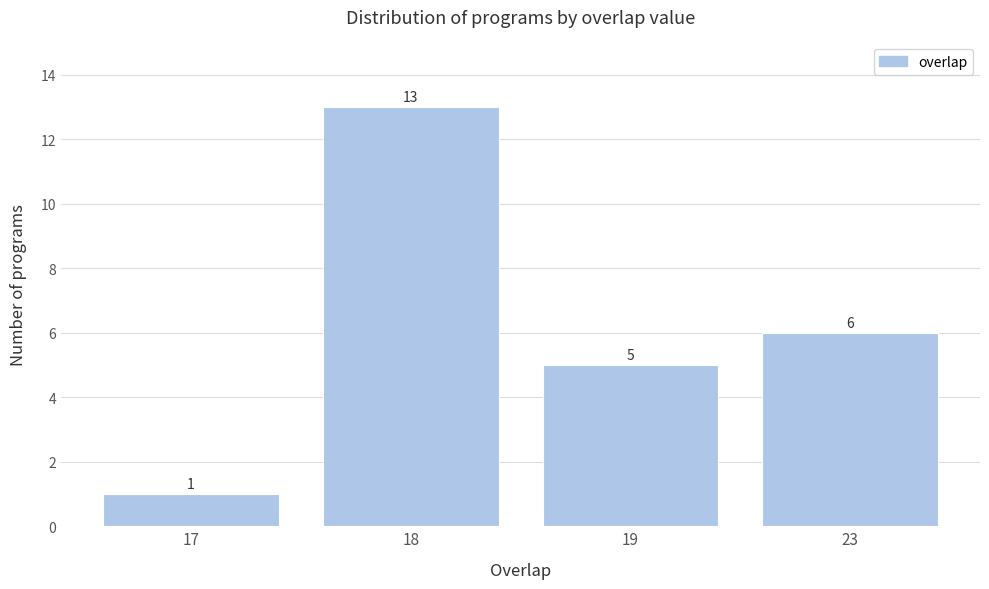

Reading left to right, what are all the values shown in this chart?

17=1	18=13	19=5	23=6